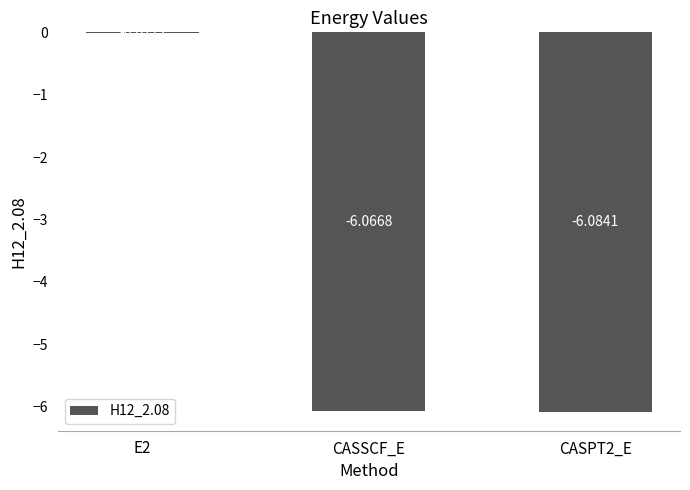

What is the sum of all values?

-12.2